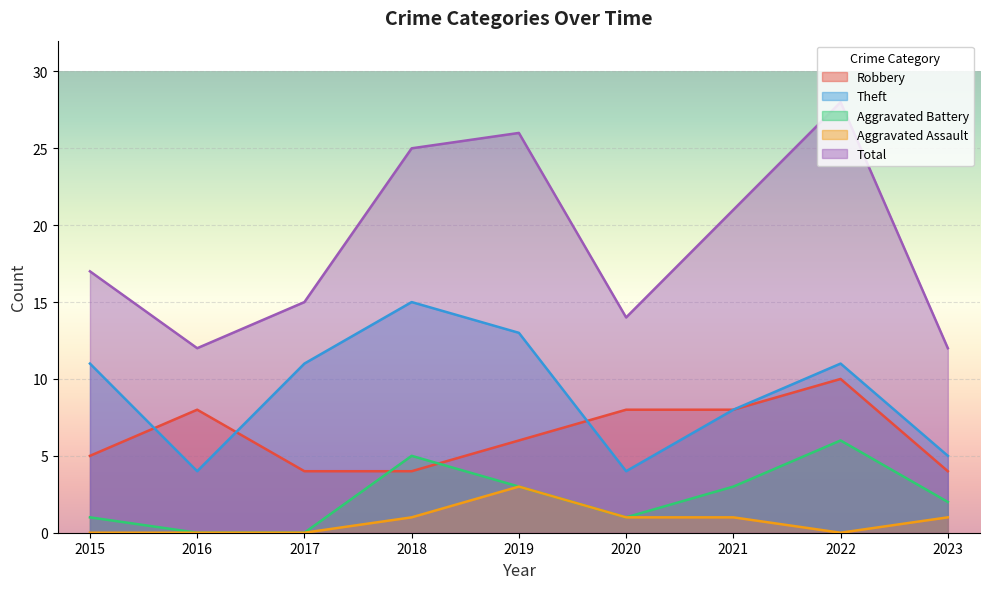

Reading left to right, transcribe all the data shown in this chart.

Robbery: 2015=5	2016=8	2017=4	2018=4	2019=6	2020=8	2021=8	2022=10	2023=4
Theft: 2015=11	2016=4	2017=11	2018=15	2019=13	2020=4	2021=8	2022=11	2023=5
Aggravated Battery: 2015=1	2016=0	2017=0	2018=5	2019=3	2020=1	2021=3	2022=6	2023=2
Aggravated Assault: 2015=0	2016=0	2017=0	2018=1	2019=3	2020=1	2021=1	2022=0	2023=1
Total: 2015=17	2016=12	2017=15	2018=25	2019=26	2020=14	2021=21	2022=28	2023=12